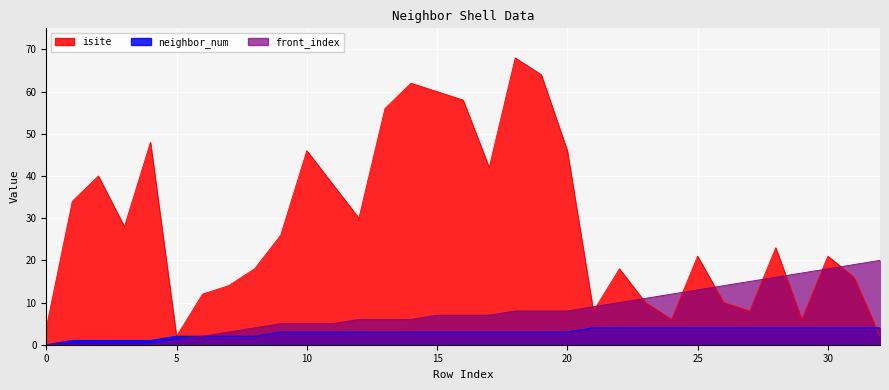

List the labels in order of isite value, smallest first.

5, 32, 0, 24, 29, 21, 27, 23, 26, 6, 7, 31, 8, 22, 25, 30, 28, 9, 3, 12, 1, 11, 2, 17, 10, 20, 4, 13, 16, 15, 14, 19, 18